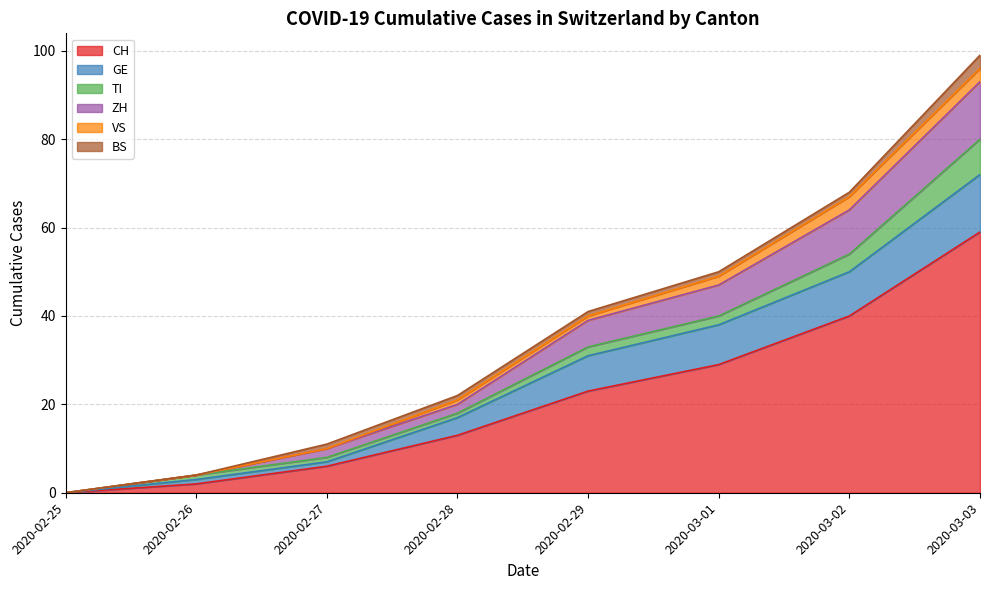

At which category is the sum across all series the highest?

2020-03-03